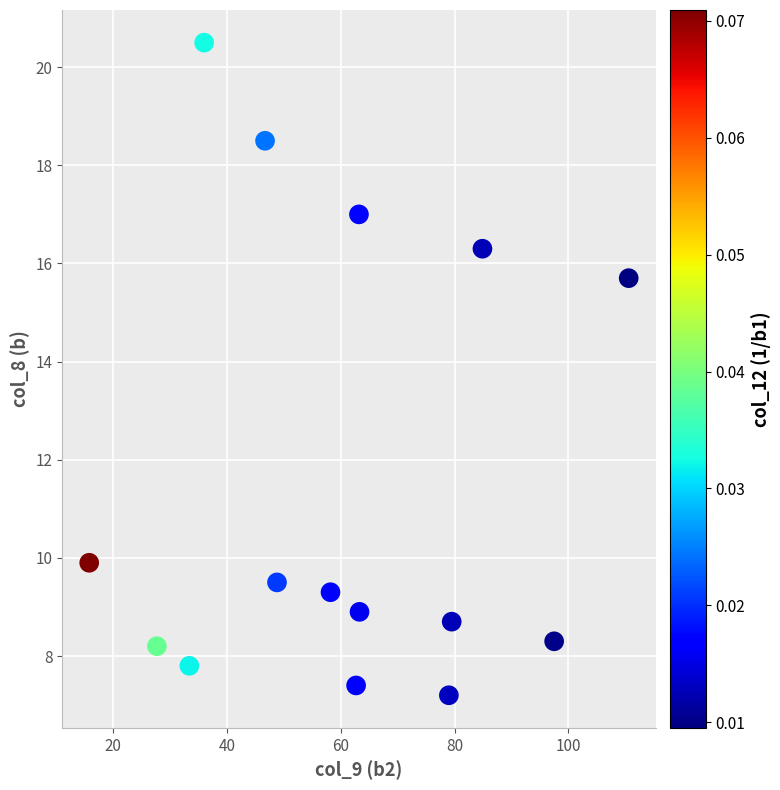

What is the range of Y values (max minus min)?

13.3